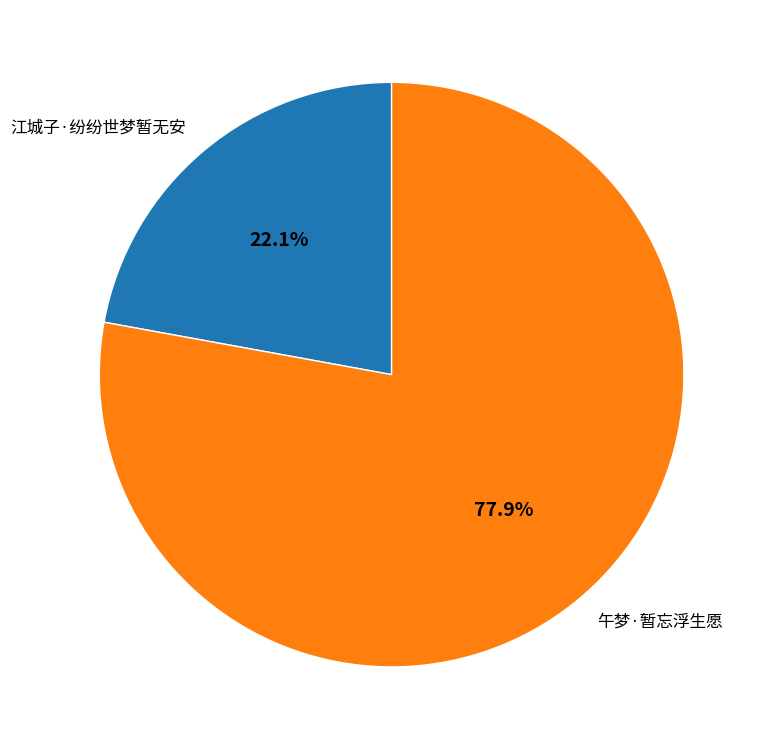

What is the ratio of the value at 午梦·暂忘浮生愿 to the value at 江城子·纷纷世梦暂无安?

3.5